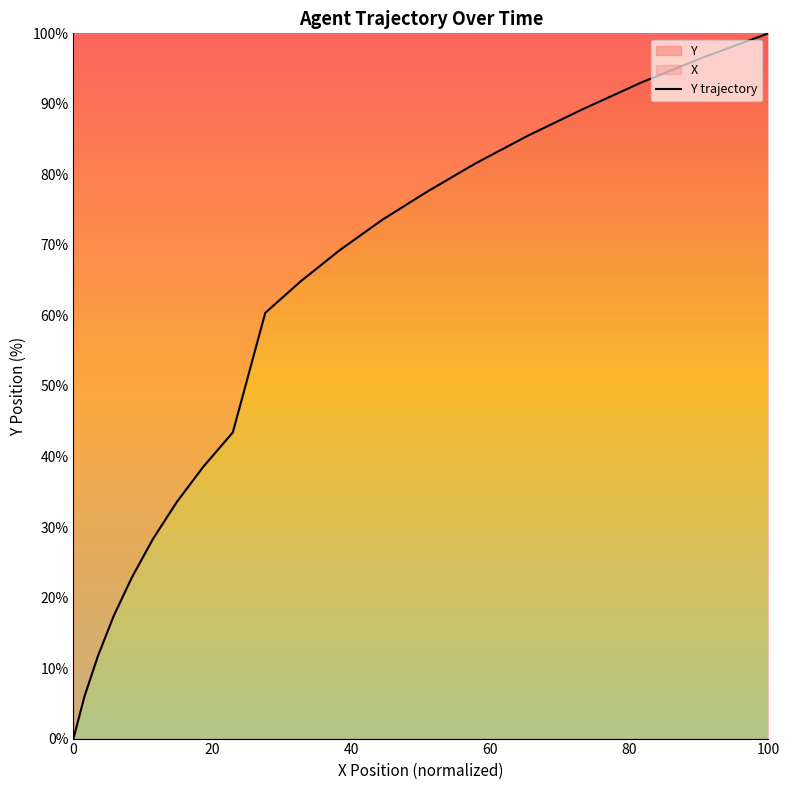

What is the average value?

54.7